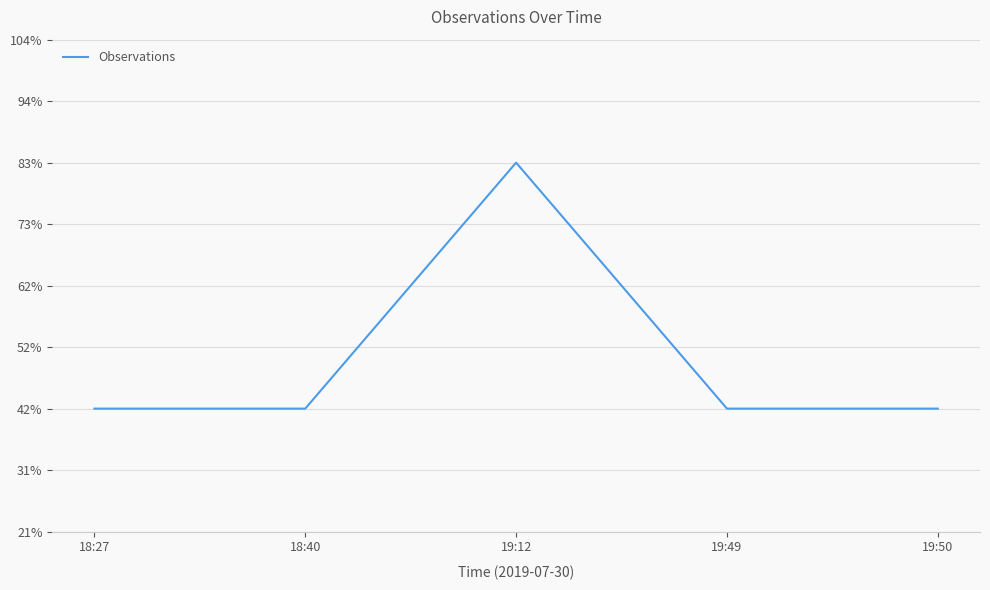

Does the chart display data point markers on the line(s)?

No